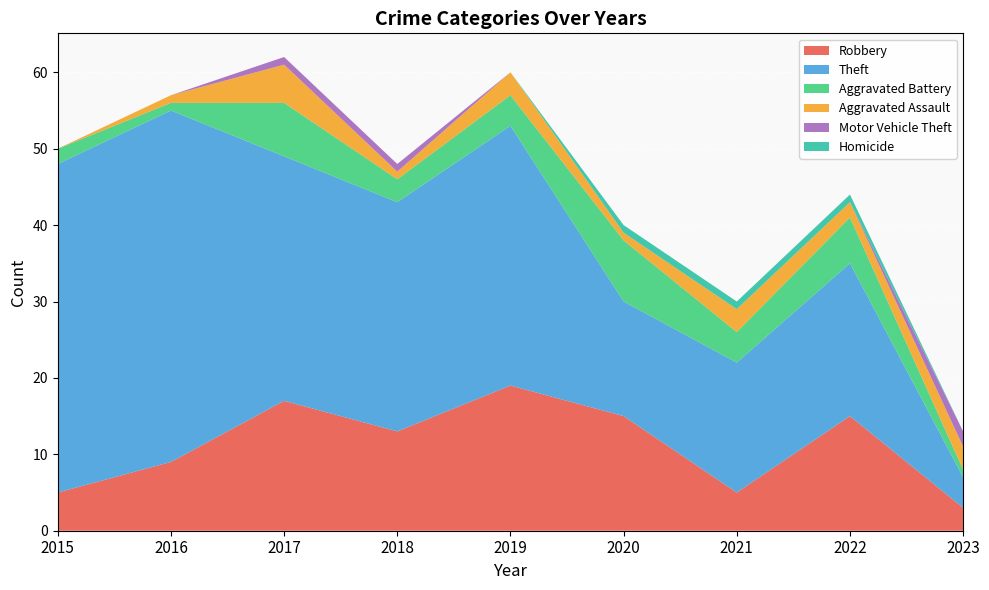

Reading right to left, list all the values displayed in this chart.

Robbery: 3	15	5	15	19	13	17	9	5
Theft: 4	20	17	15	34	30	32	46	43
Aggravated Battery: 1	6	4	8	4	3	7	1	2
Aggravated Assault: 3	2	3	1	3	1	5	1	0
Motor Vehicle Theft: 2	0	0	0	0	1	1	0	0
Homicide: 0	1	1	1	0	0	0	0	0